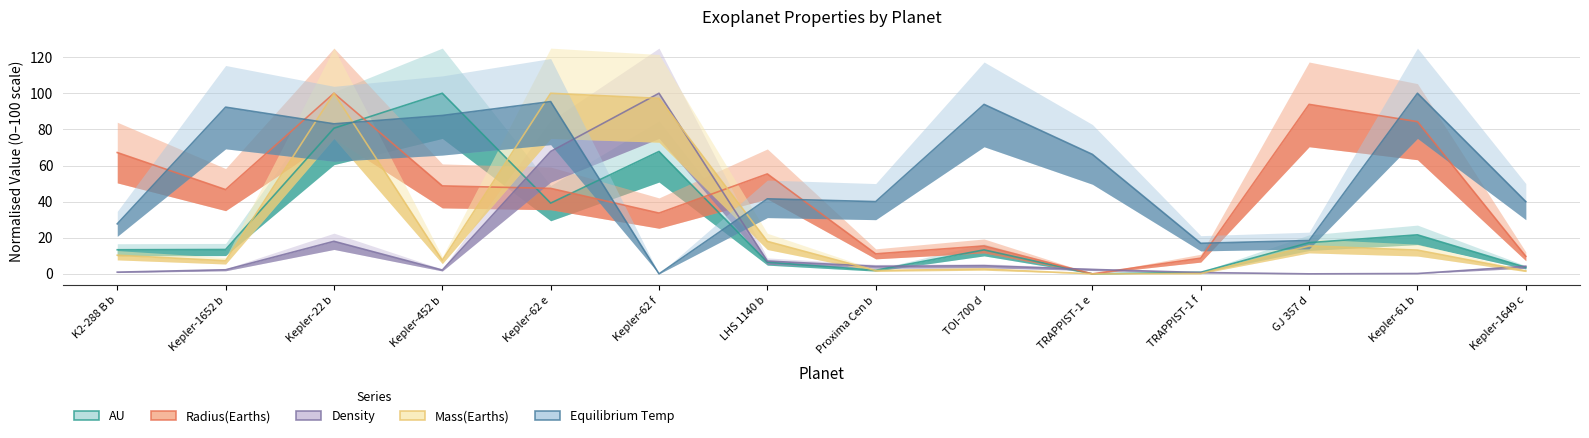

What is the difference between the highest and lowest values at Kepler-1649 c?

38.4